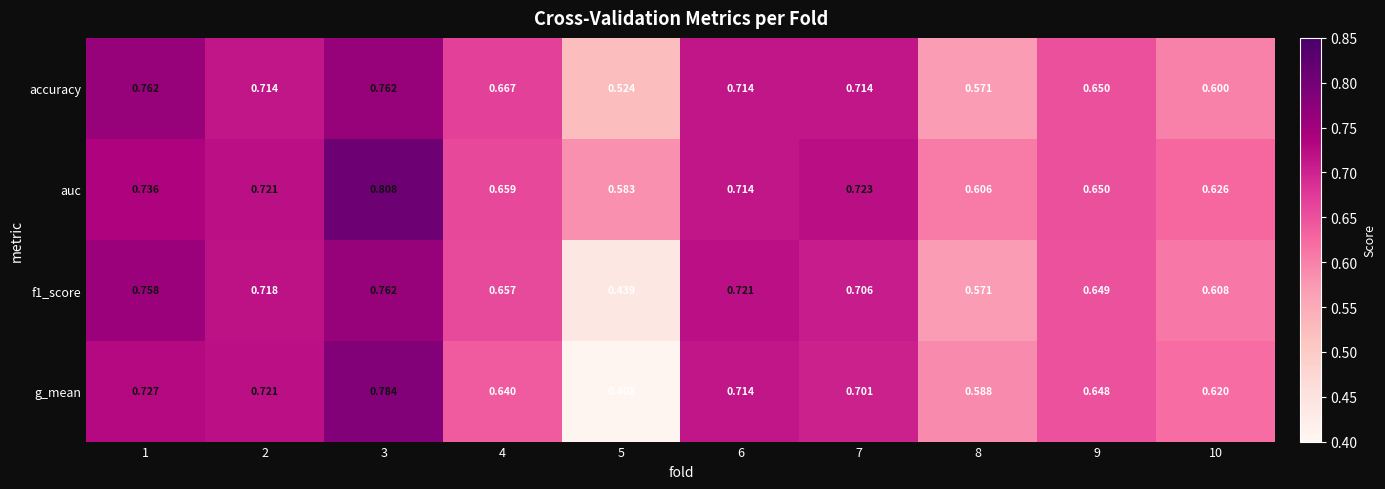

Which series has the largest total across all categories?

auc